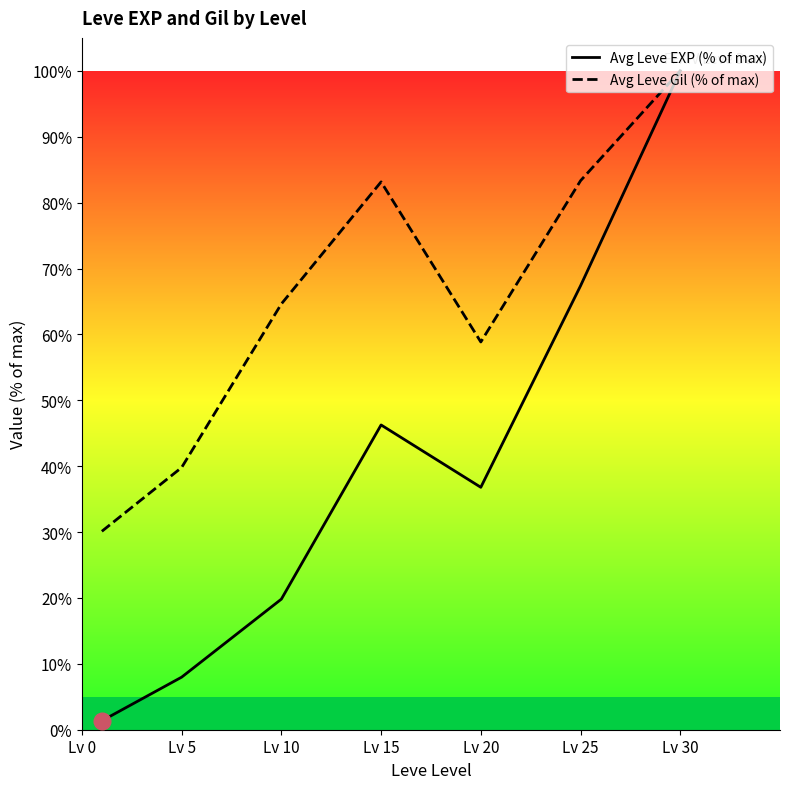

True or false: Avg Leve EXP (% of max) and Avg Leve Gil (% of max) intersect in this chart.

False